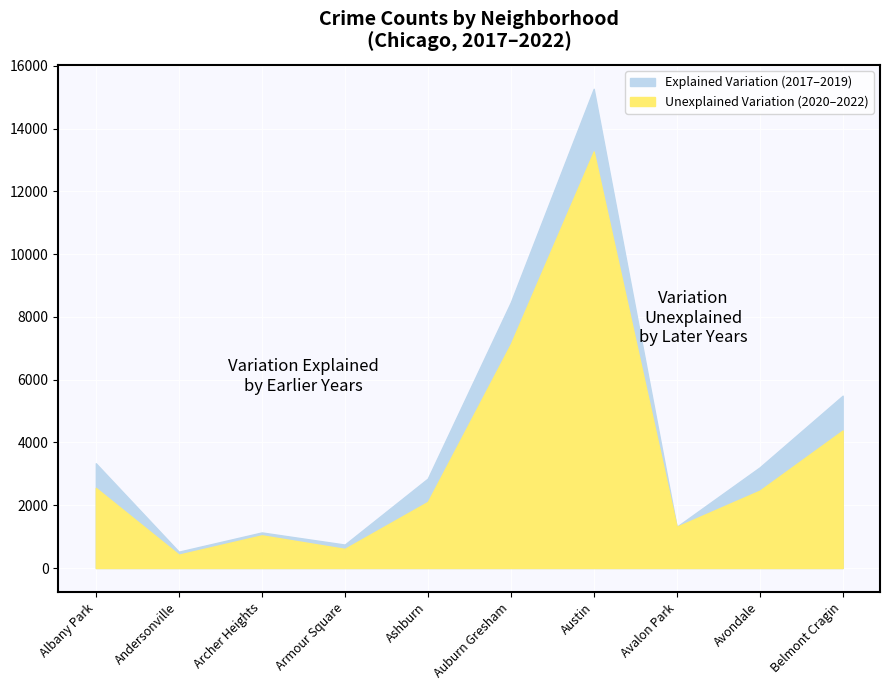

True or false: 2020 and 2019 intersect in this chart.

False